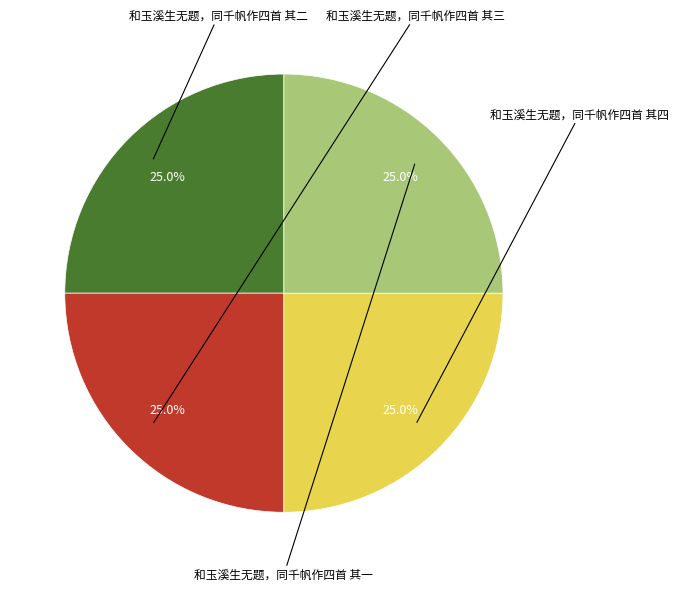

Is there any slice that represents more than half of the pie?

No